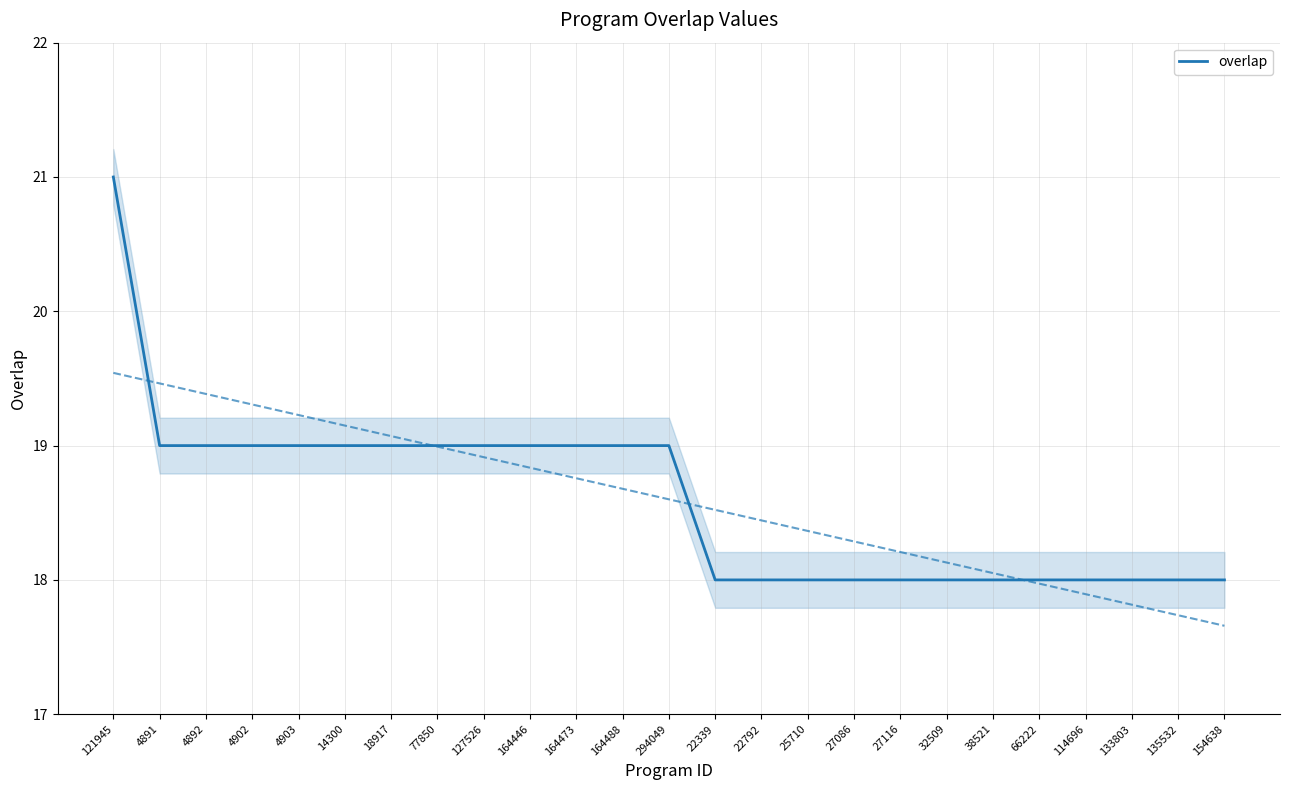

What is the label of the 8th point from the right?

27116